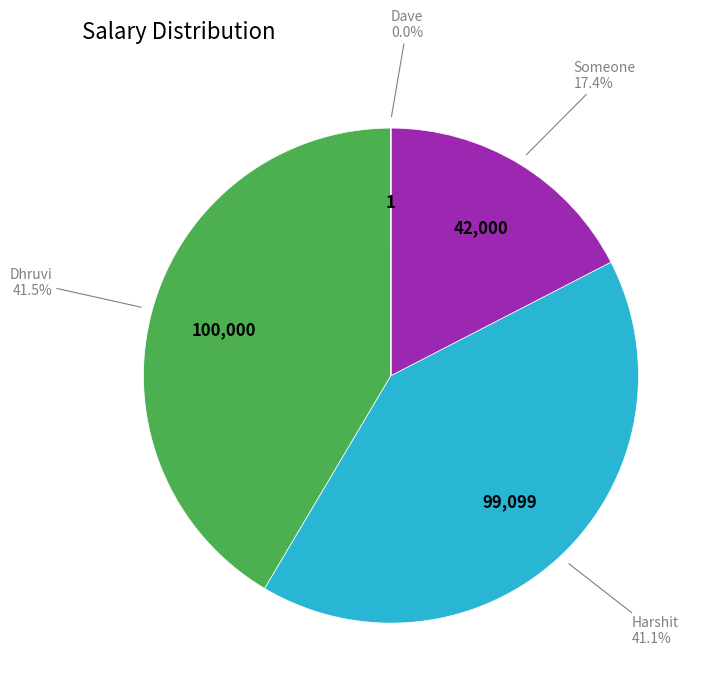

Is there any slice that represents more than half of the pie?

No